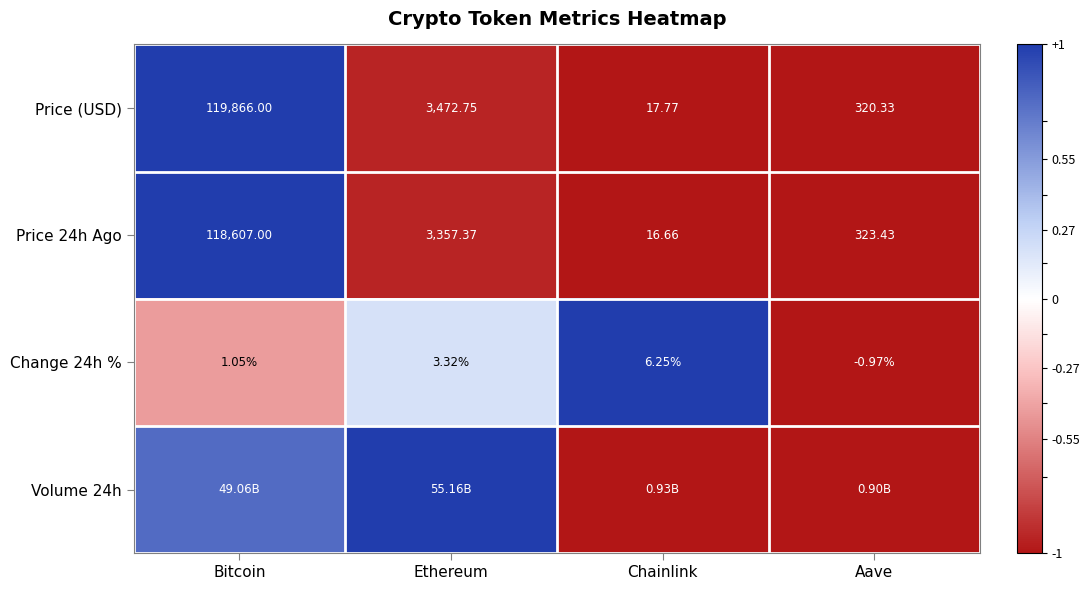

At which label is Price 24h Ago closest to 59311?

Ethereum